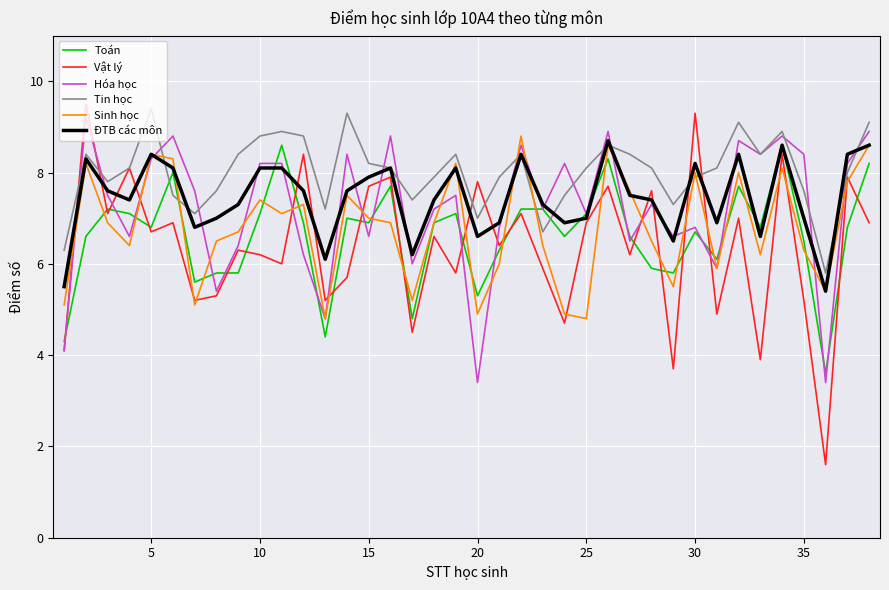

Which series has the widest spread of values?

Vật lý